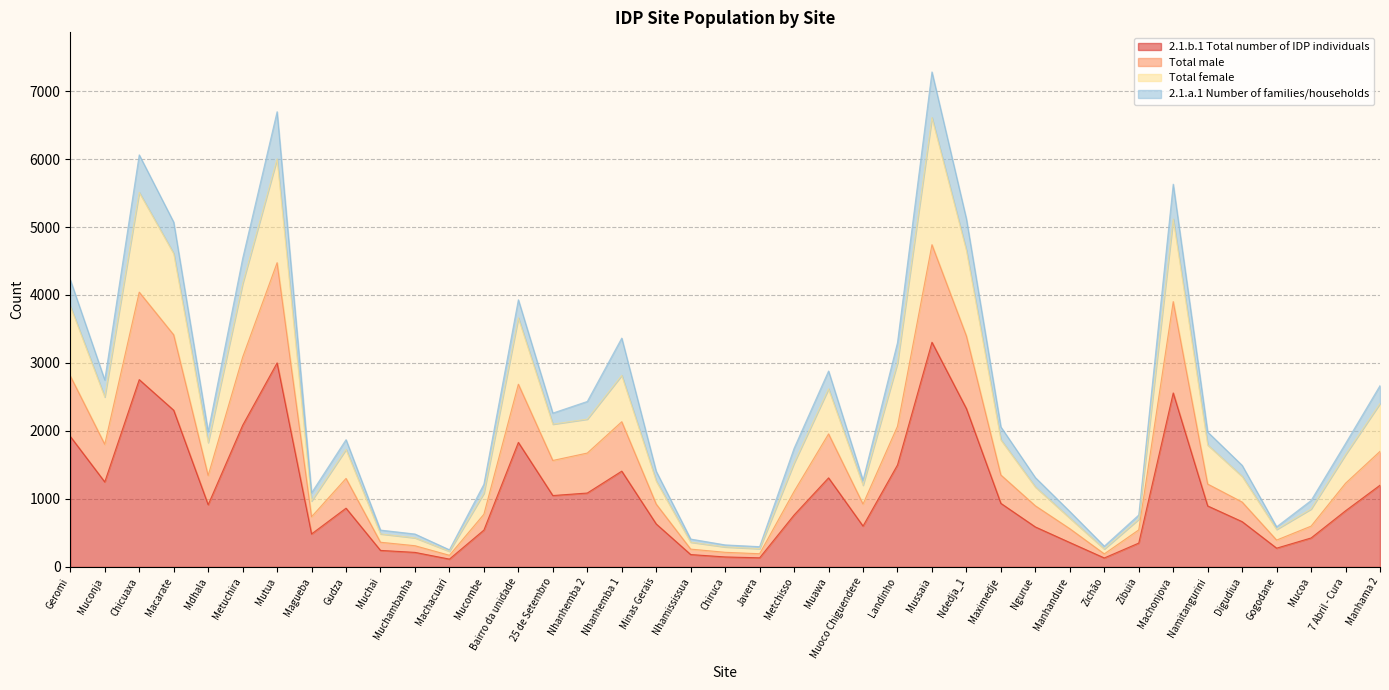

Is it true that 2.1.b.1 Total number of IDP individuals equals 919 at Ngurue?

False